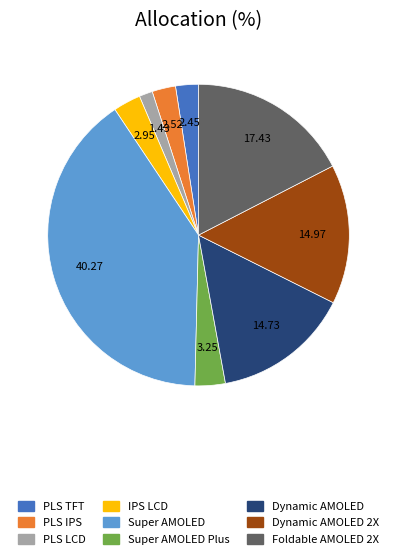

Does Dynamic AMOLED 2X represent more than half of the total?

No